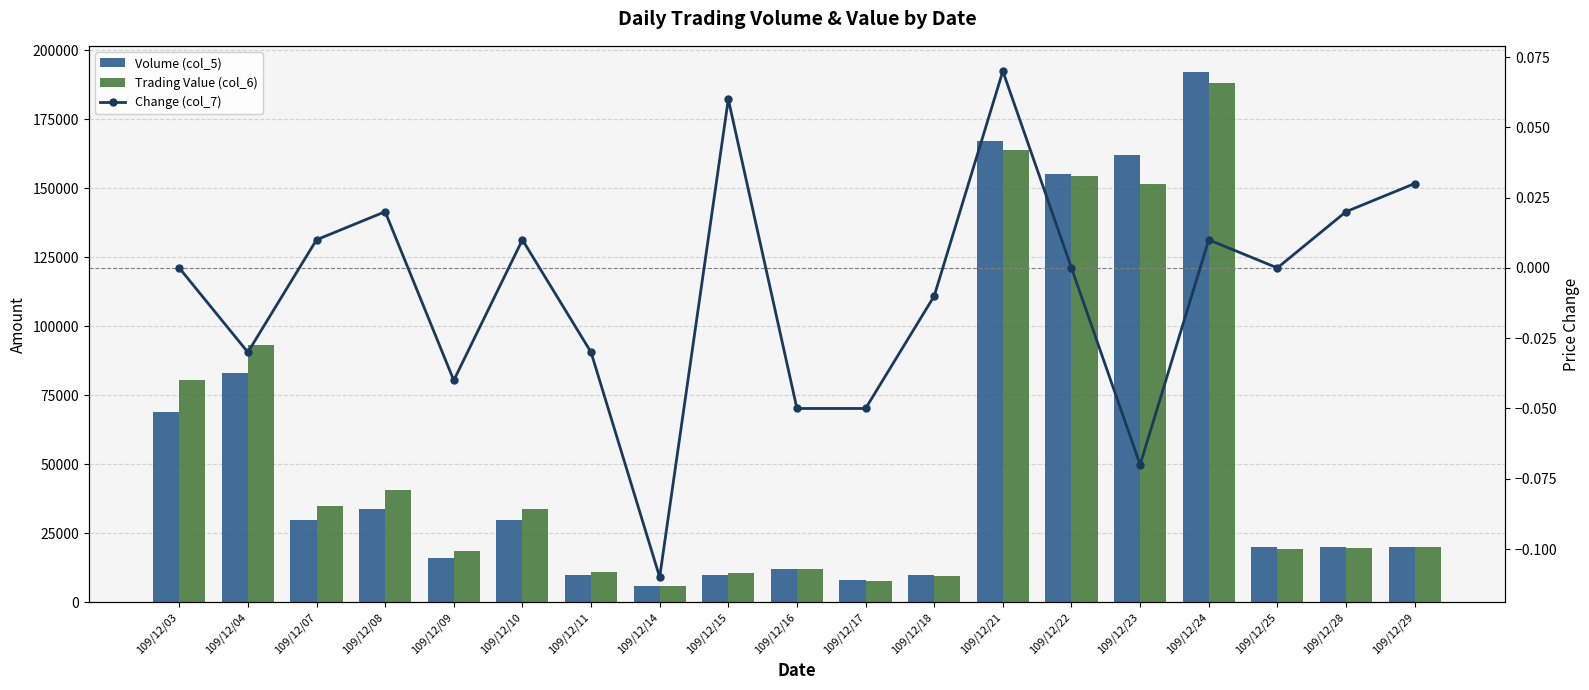

What is the smallest value displayed?

-0.1